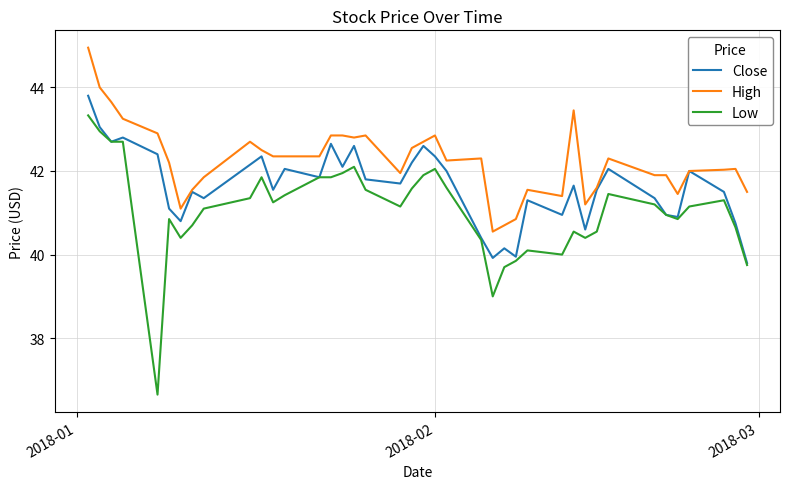

Rank the series by their maximum value, from highest to lowest.

High, Close, Low